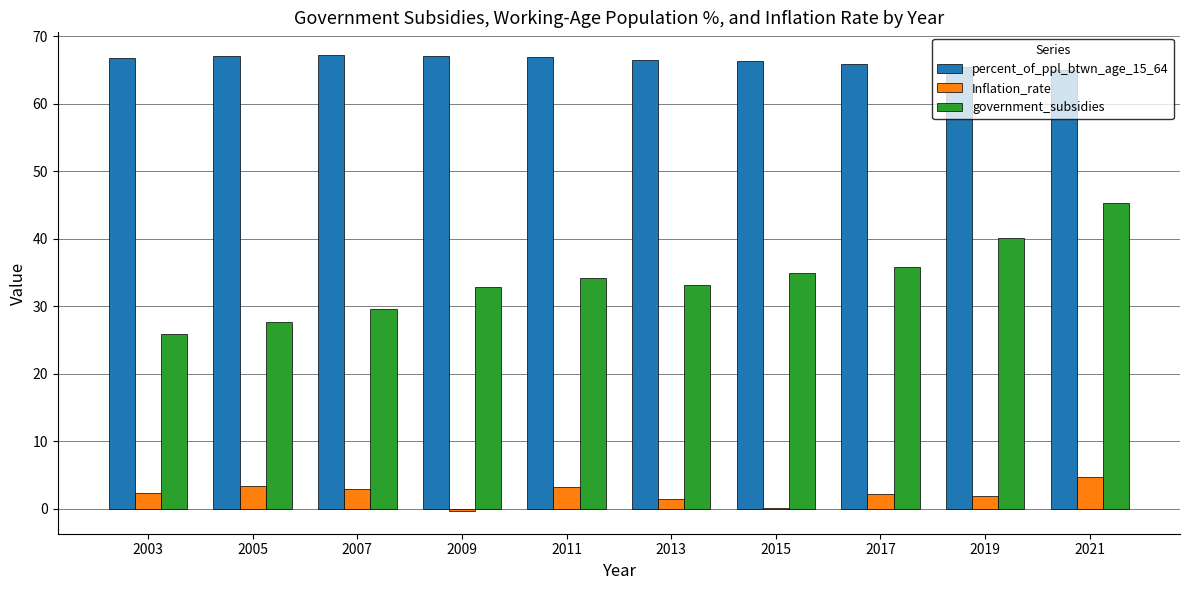

How many series are shown in this chart?

3